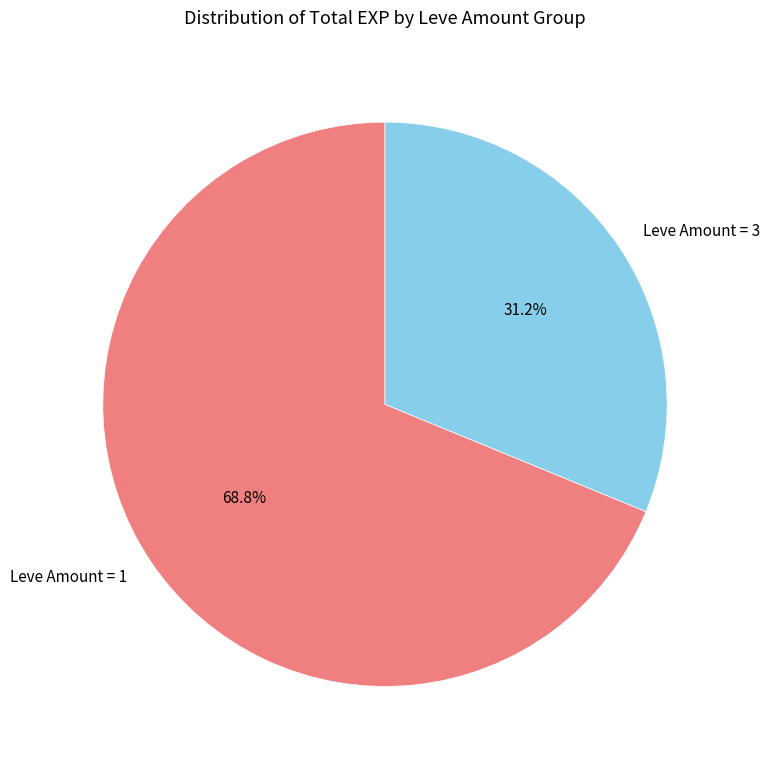

Which category has the smallest portion of the pie?

Leve Amount = 3